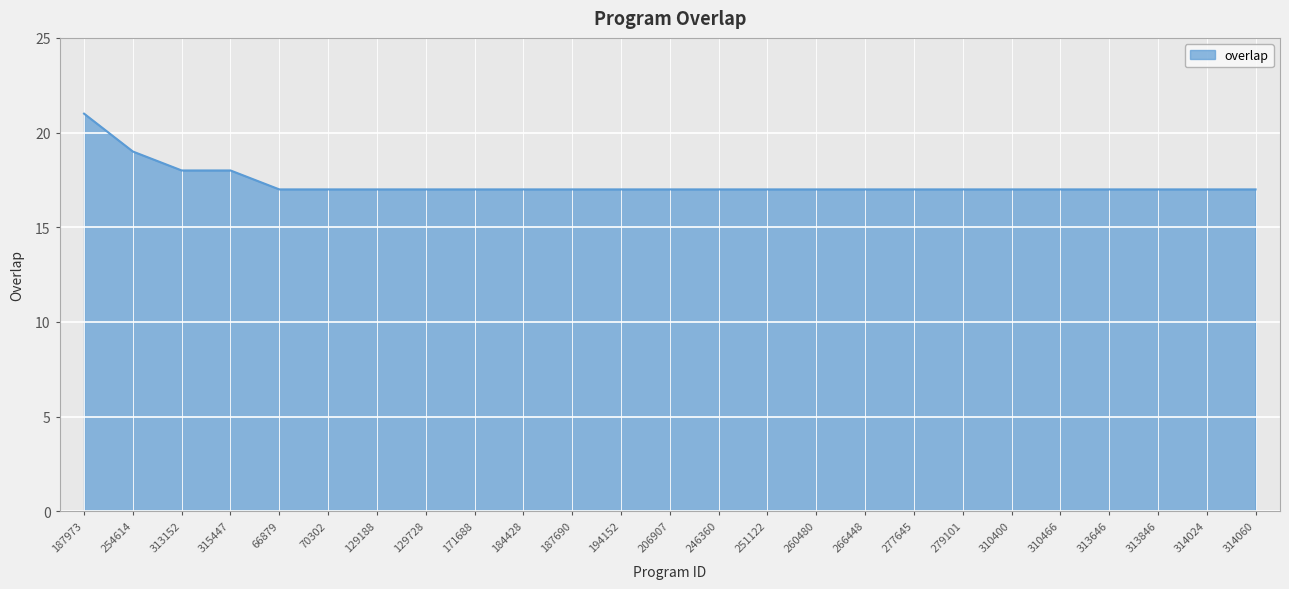

What is the maximum value shown in the chart?

21